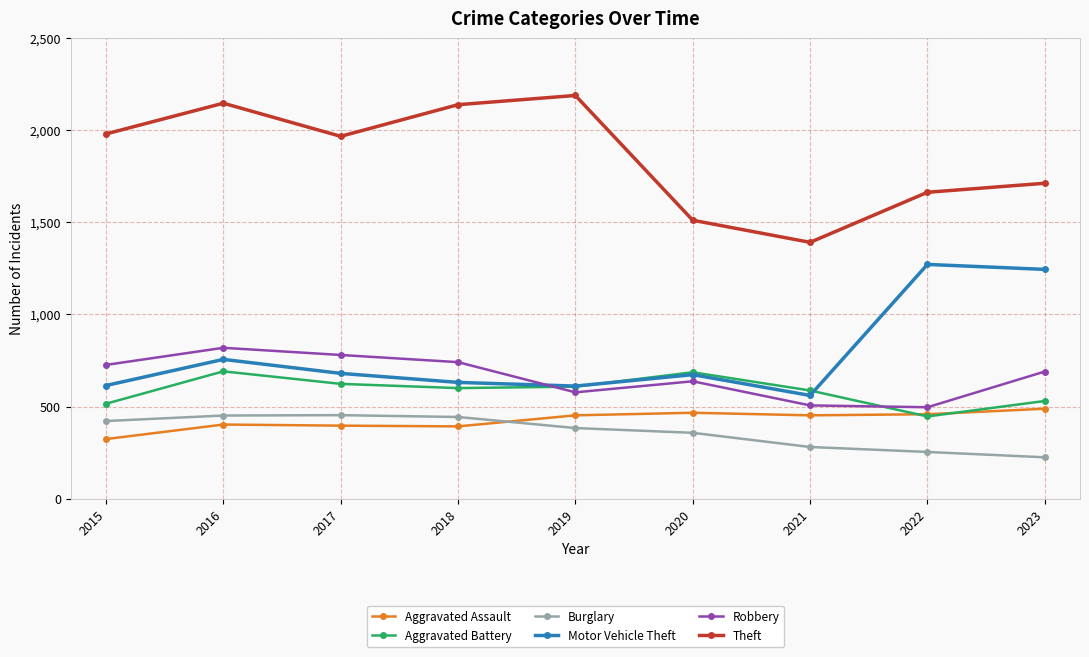

At which category does the chart reach its minimum across all series?

2023